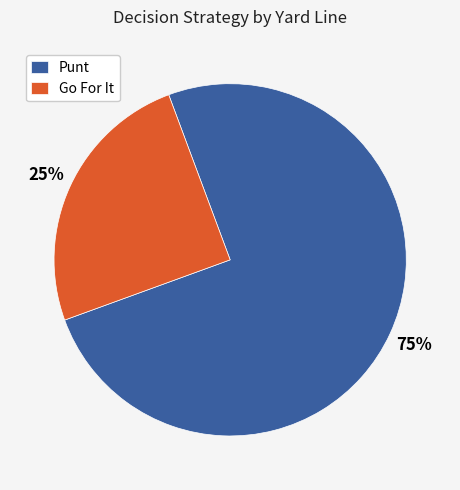

Is the sum of Go For It and Punt greater than half?

Yes